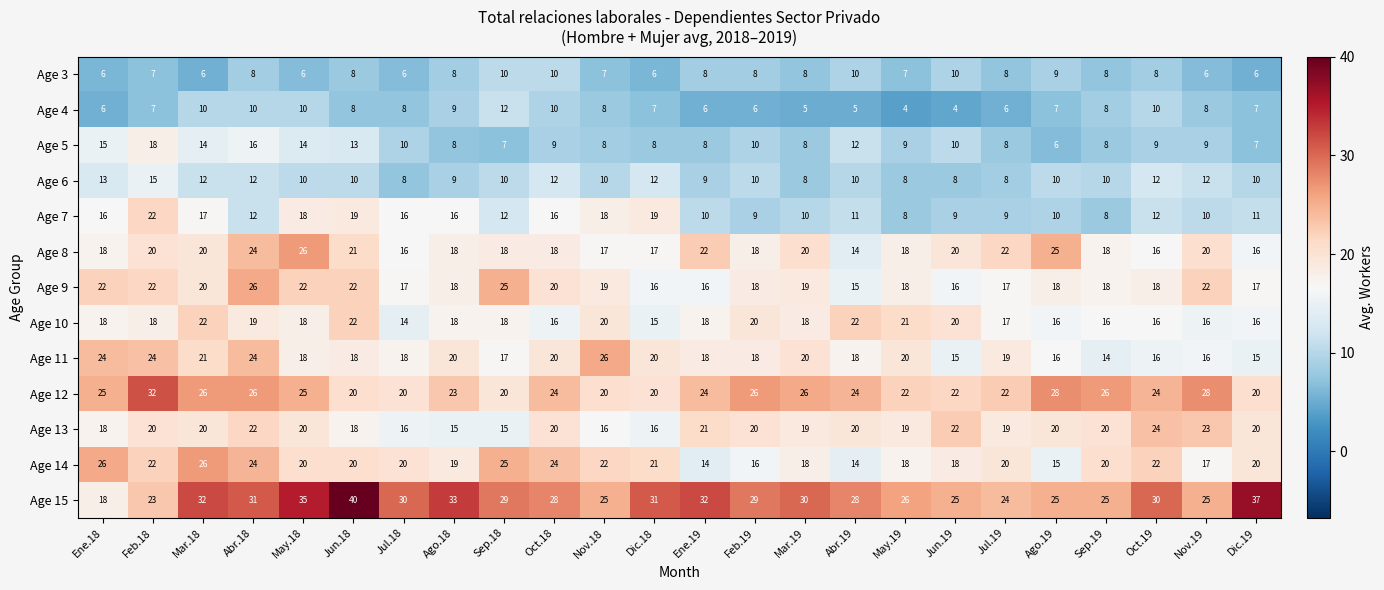

What is the sum of all Age 15 values?

691